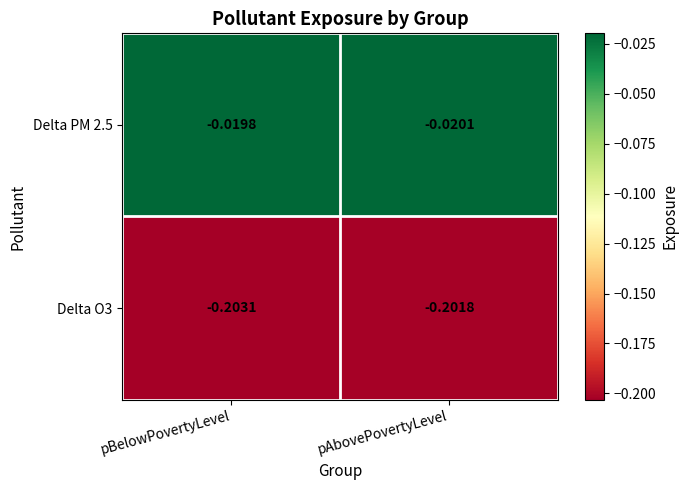

Rank the series by their average value, from lowest to highest.

Delta O3, Delta PM 2.5